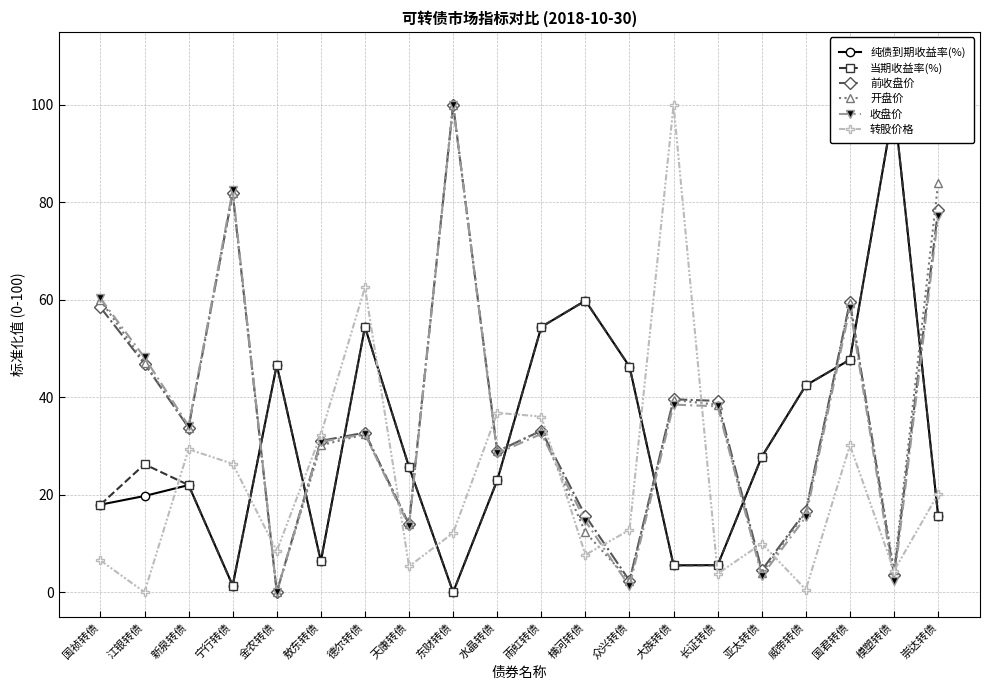

What are all the series names shown in the legend?

纯债到期收益率(%), 当期收益率(%), 前收盘价, 开盘价, 收盘价, 转股价格